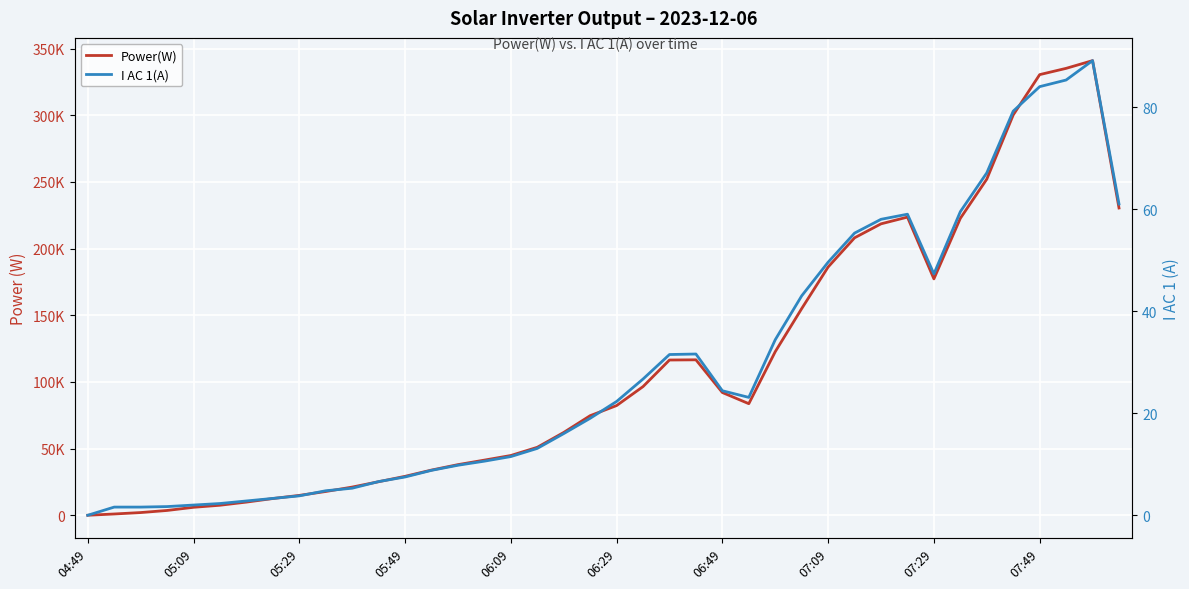

What are all the series names shown in the legend?

Power(W), I AC 1(A)